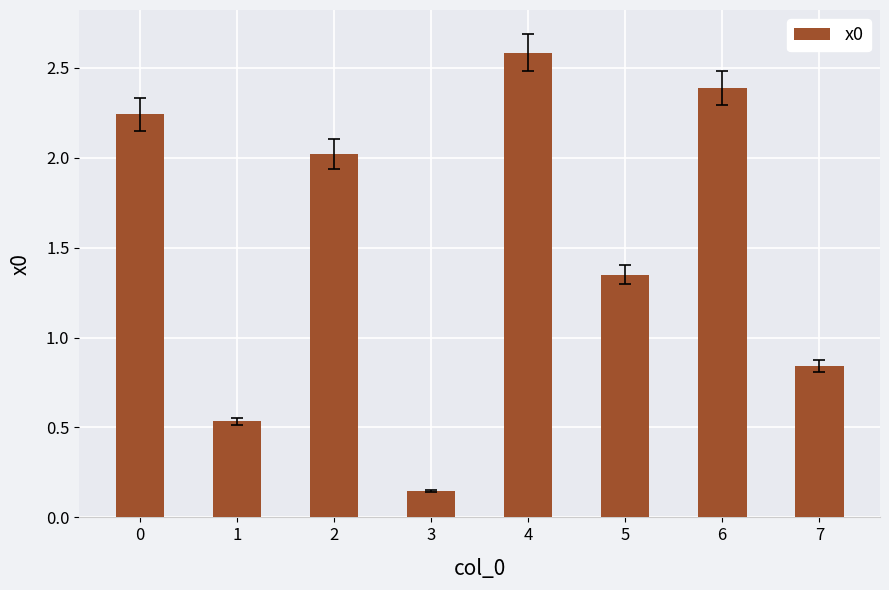

What is the difference between the maximum and minimum values?

2.4